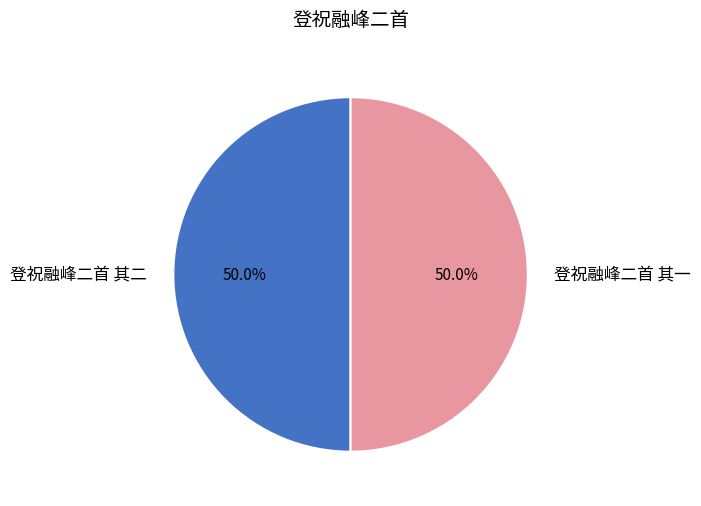

The 登祝融峰二首 其一 slice represents 65% of the pie. True or false?

False